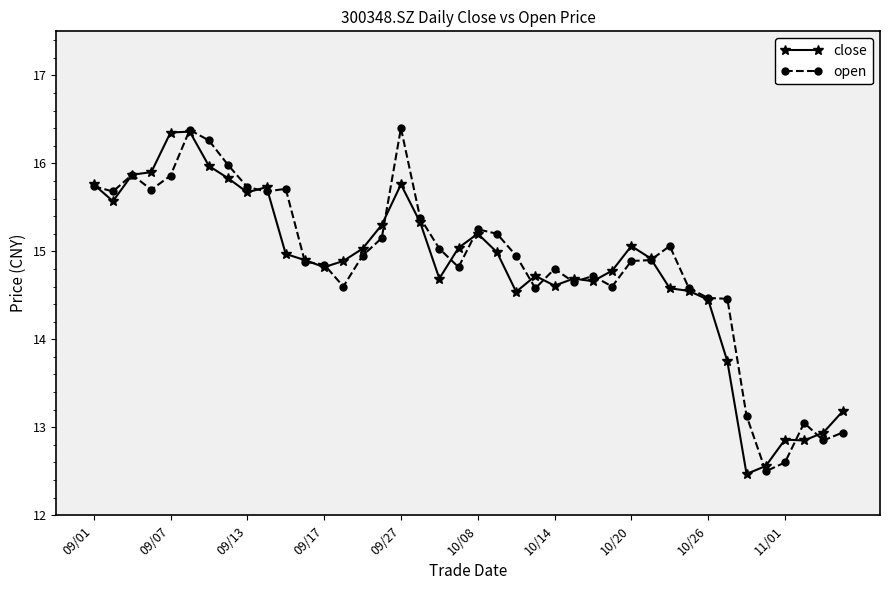

What is the value of the close point at the 24th from the left?

14.7